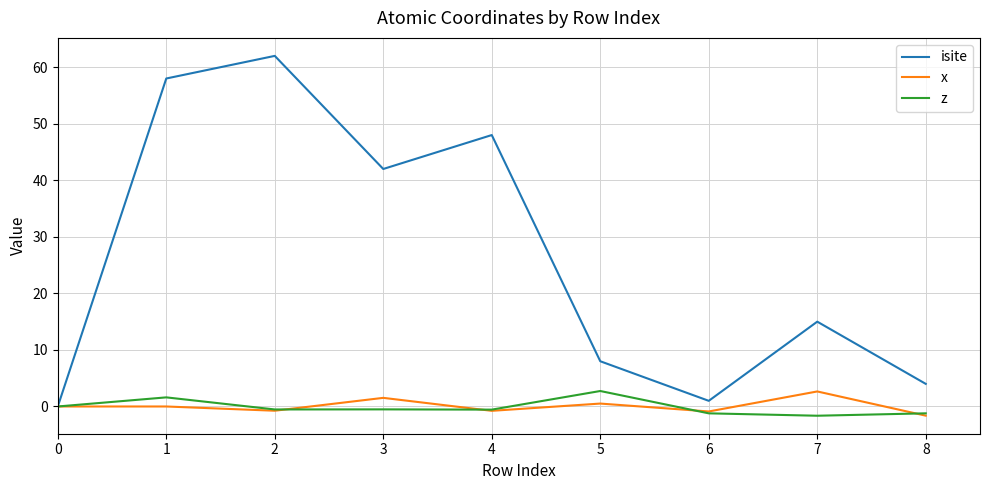

True or false: x has a value of 1.5 at 3.

True